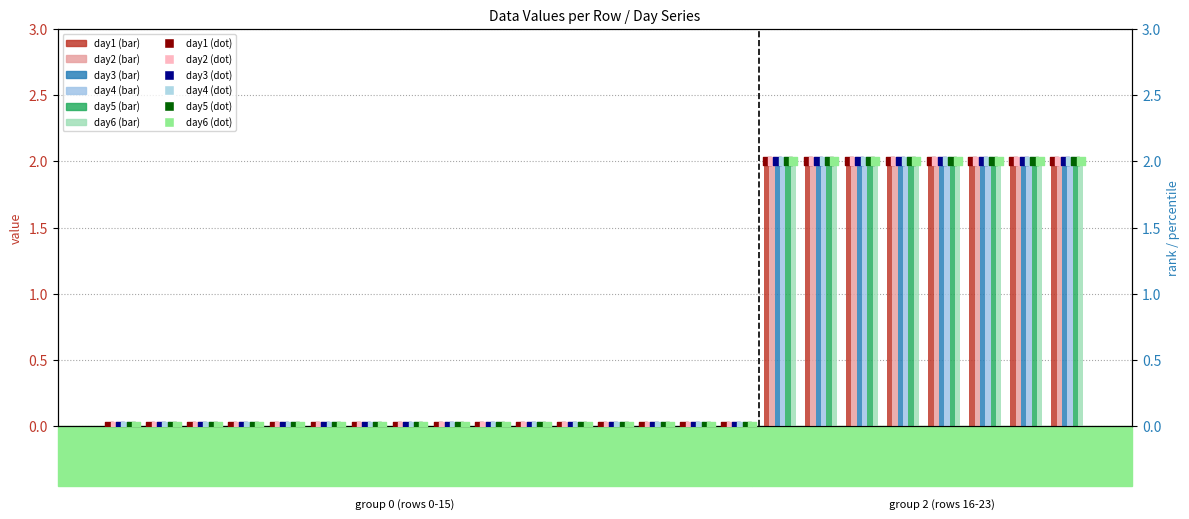

What are all the series names shown in the legend?

day1, day2, day3, day4, day5, day6